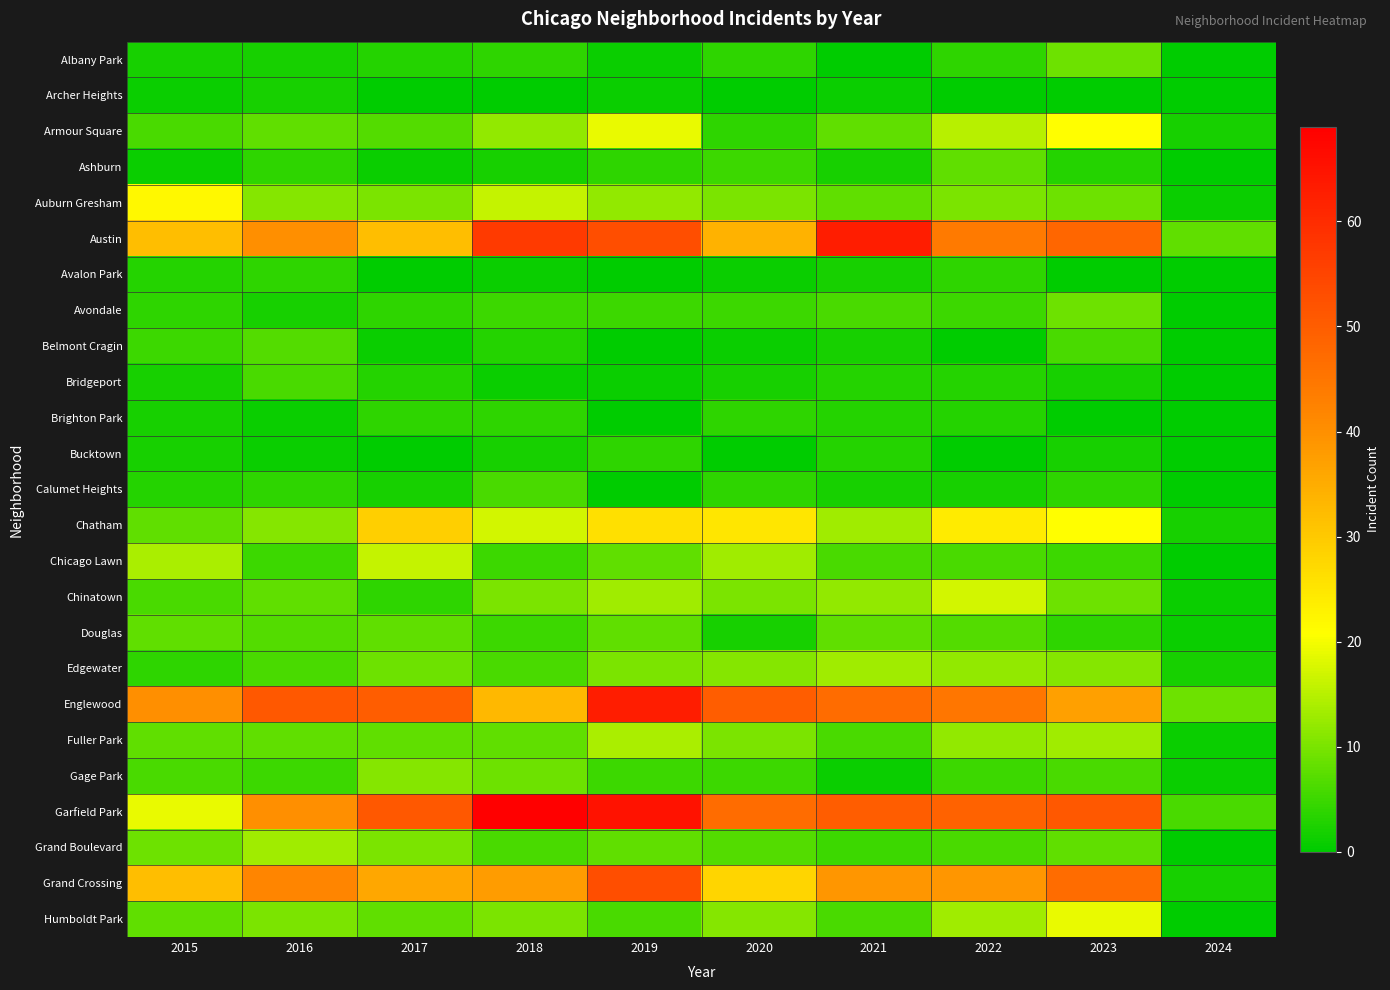

What is the spread (max minus min) of values at 2020?

50